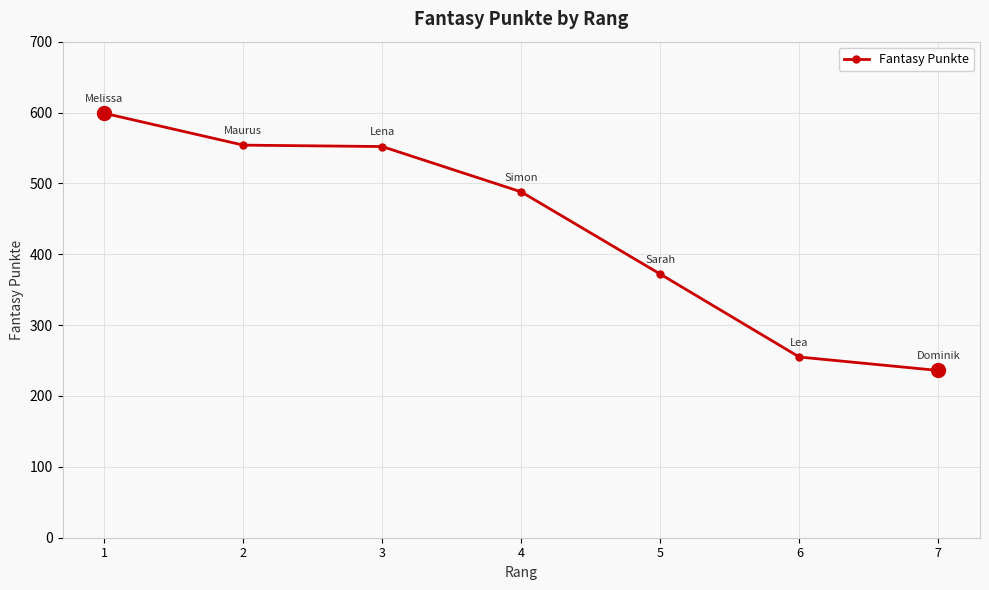

How many values are below 488?

3